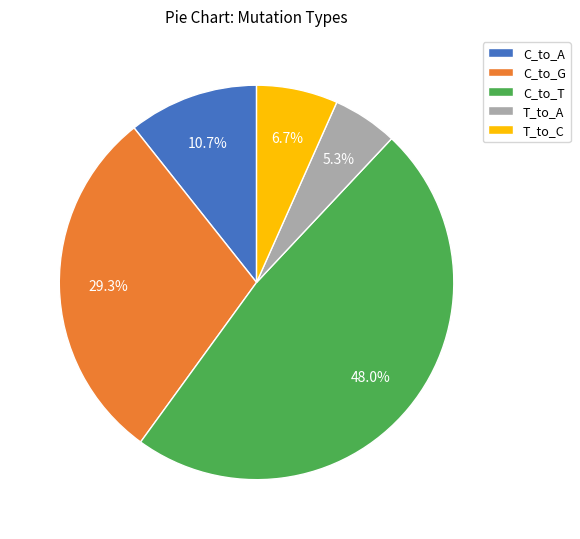

Does any single category account for the majority?

No